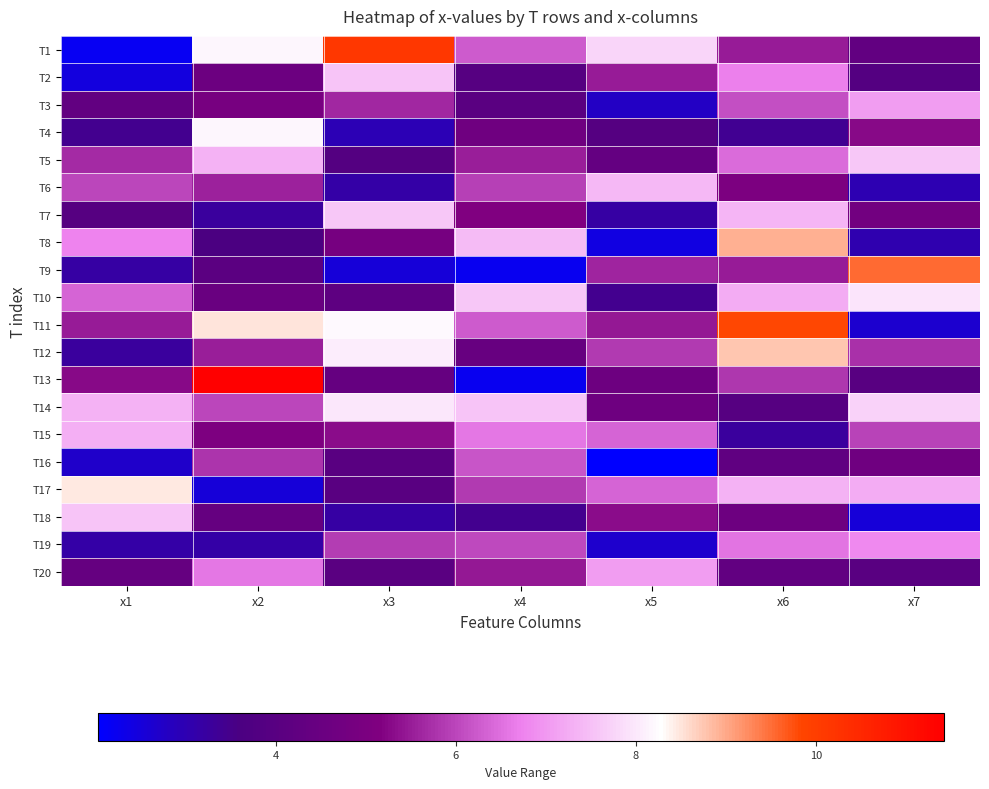

Which has a higher value, x6 or x1?

x6